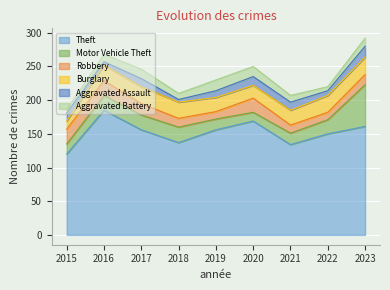

What is the sum of all Theft values?

1368